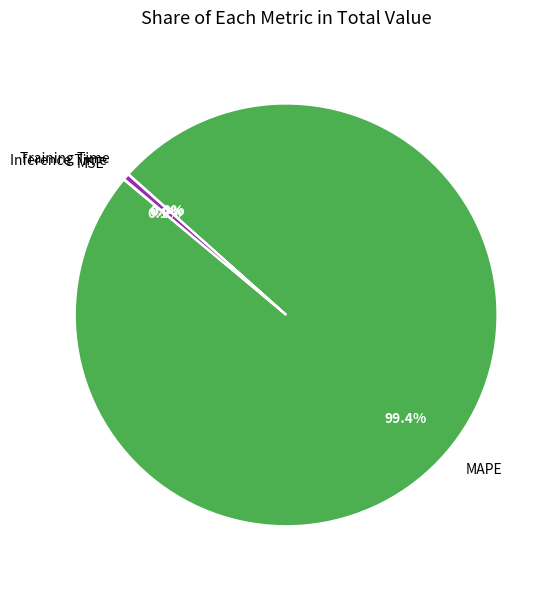

Which slice is the largest?

MAPE